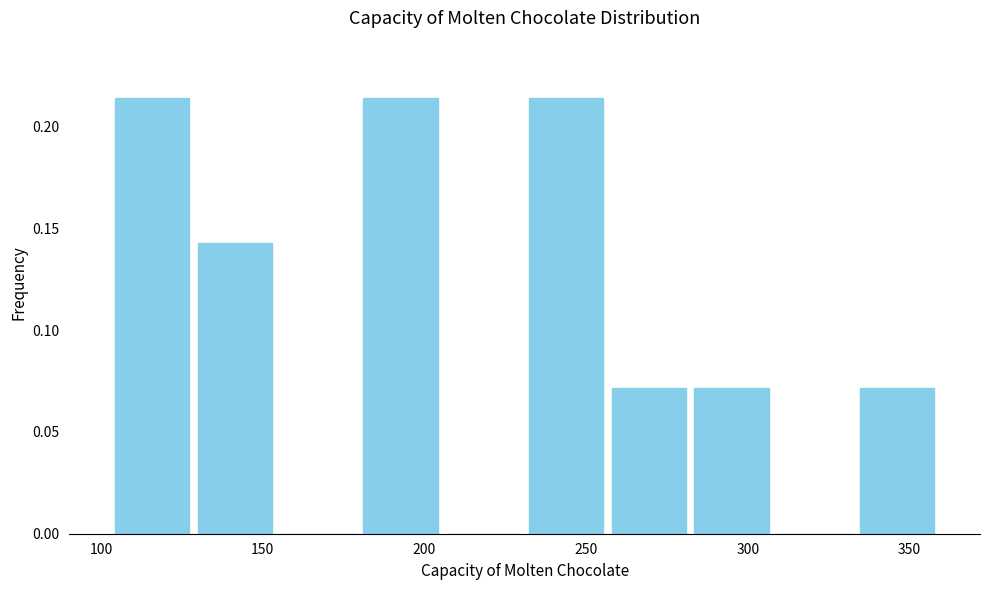

Reading left to right, transcribe this chart: for each bar, give the range it covers on the x-axis and its height. Neither the bar edges nor the heights are printed on the chart, so give them approximately, as read against the axes.

105 to 130: 0.215
130 to 155: 0.145
155 to 180: 0
180 to 205: 0.215
205 to 230: 0
230 to 255: 0.215
255 to 280: 0.070
280 to 310: 0.070
310 to 335: 0
335 to 360: 0.070